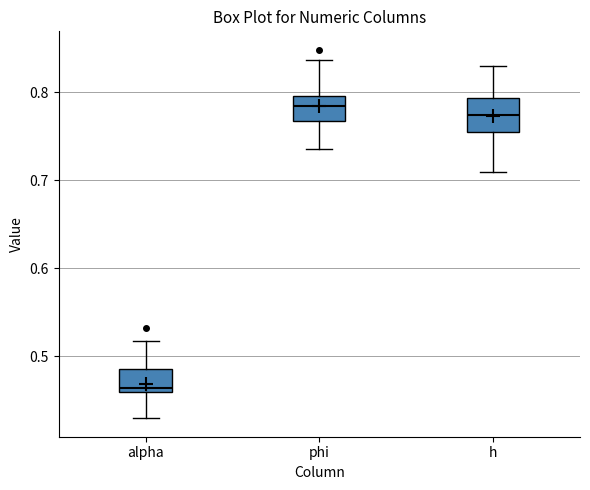

Reading left to right, transcribe this box plot: for each box, give where its median line is, the range the box spans, and where its two whiskers end, as read against the y-axis. The values are not printed on the chart, so give them approximately, as read against the axis.

alpha: median 0.46 (just above the box's lower edge), box 0.46 to 0.49, whiskers 0.43 to 0.52
phi: median 0.78, box 0.77 to 0.80, whiskers 0.74 to 0.84
h: median 0.77, box 0.76 to 0.79, whiskers 0.71 to 0.83